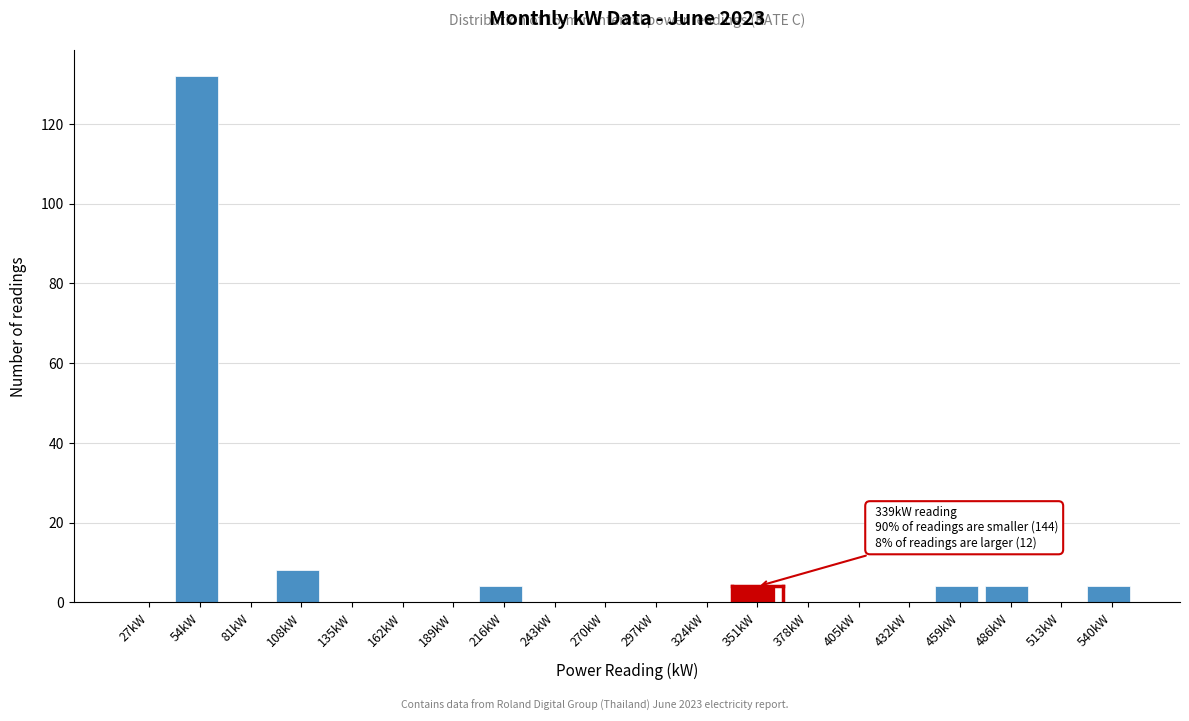

Reading left to right, extract all data points from this chart.

27kW=0	54kW=132	81kW=0	108kW=8	135kW=0	162kW=0	189kW=0	216kW=4	243kW=0	270kW=0	297kW=0	324kW=0	351kW=4	378kW=0	405kW=0	432kW=0	459kW=4	486kW=4	513kW=0	540kW=4